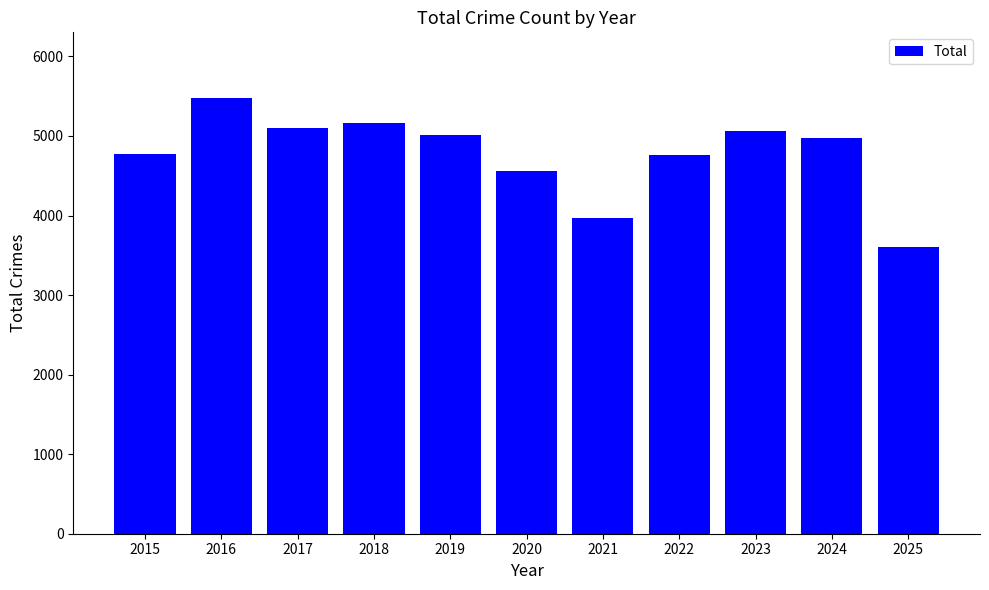

Which category has the lowest value across all series?

2025